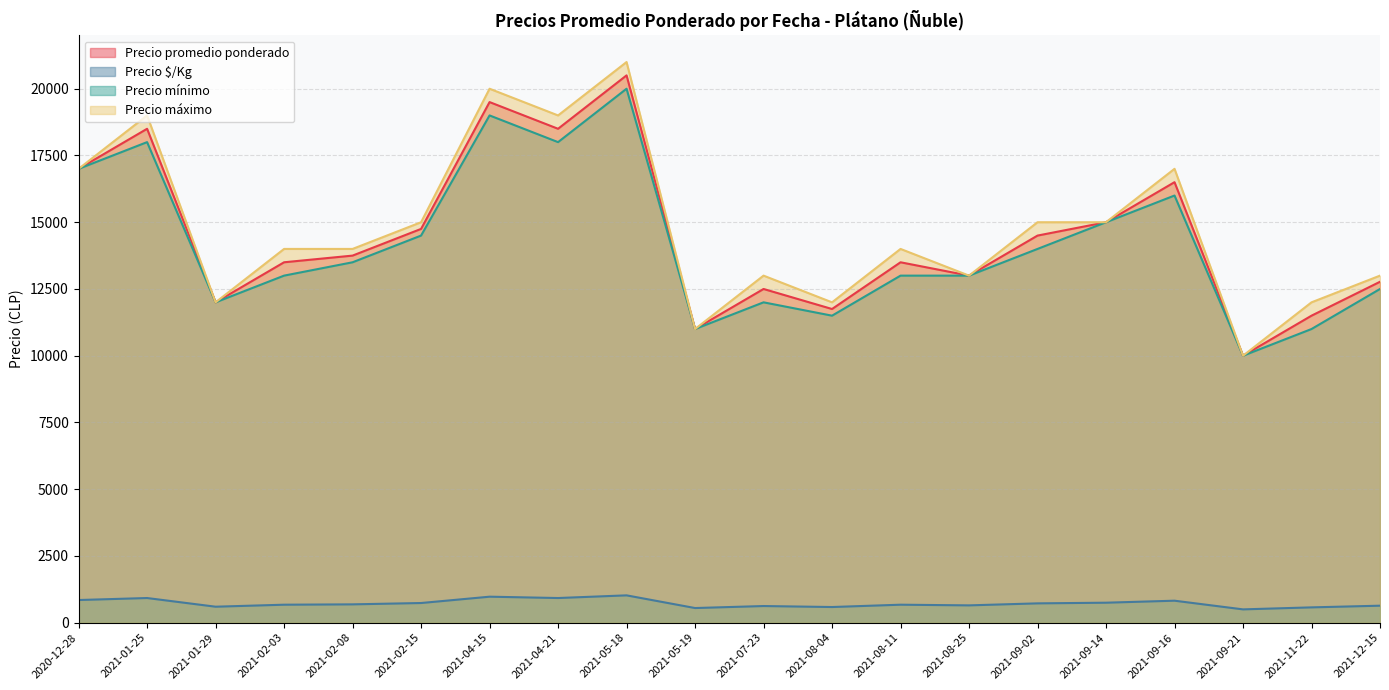

How many data points in Precio promedio ponderado are above 13750?

9